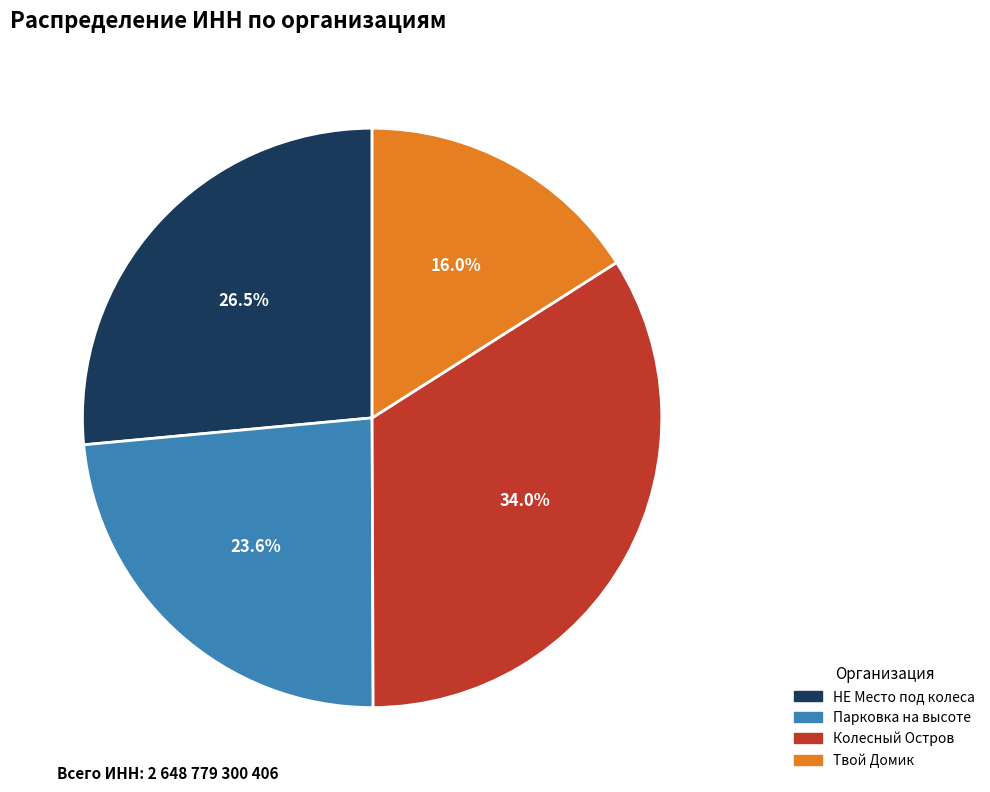

What is the ratio of the value at НЕ Место под колеса to the value at Твой Домик?

1.7